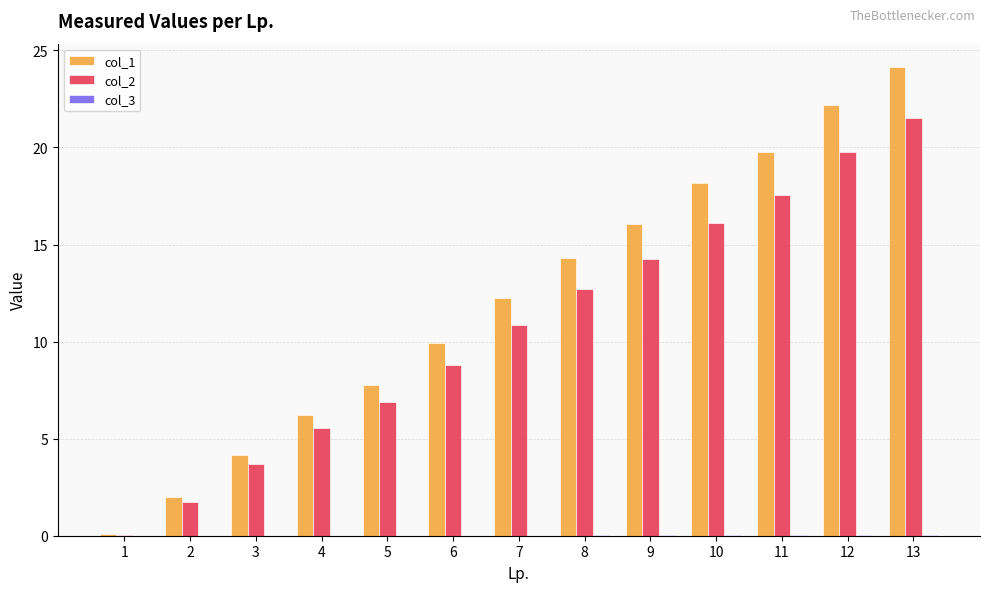

Are the bars horizontal?

No